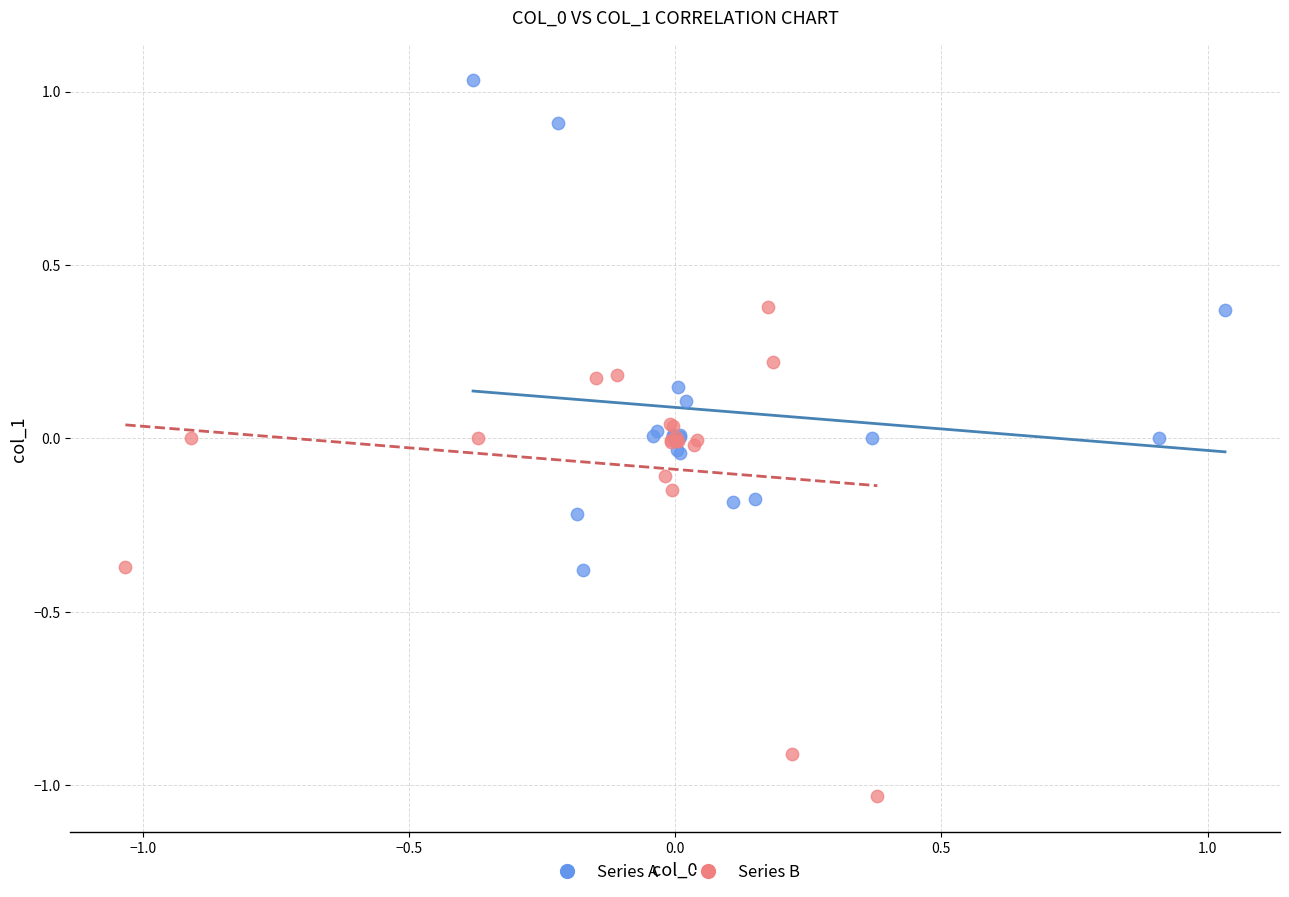

Which series reaches the maximum Y coordinate?

Series A